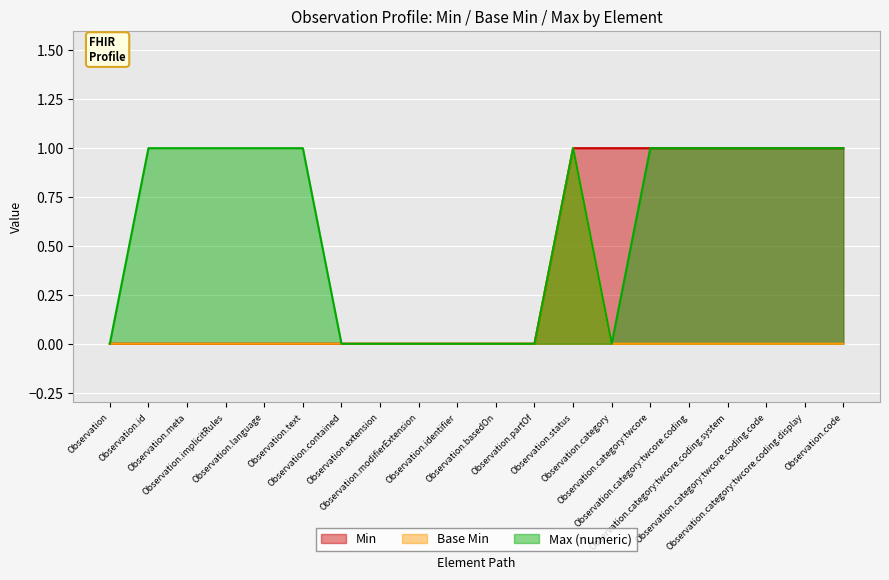

True or false: Base Min and Max (numeric) cross at least once.

False